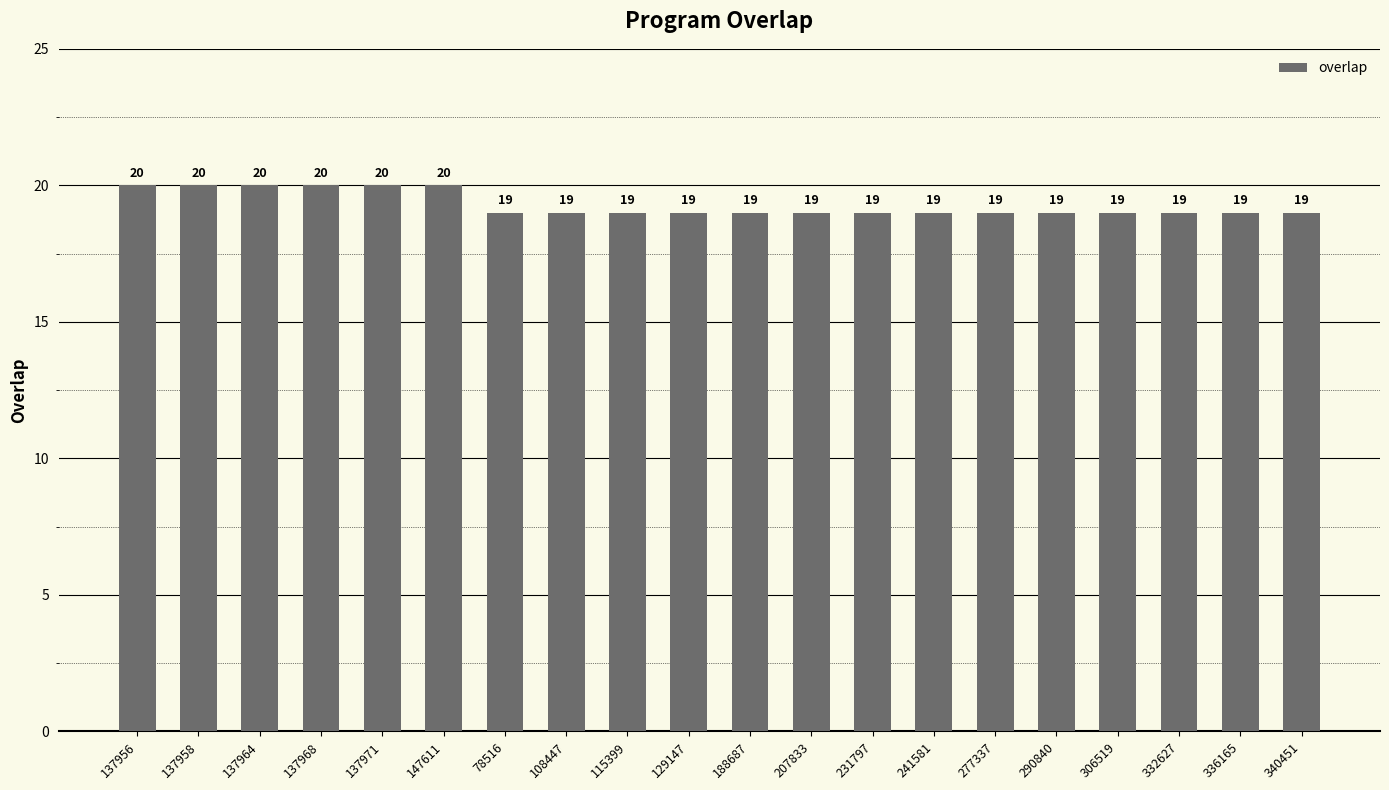

What is the average value?

19